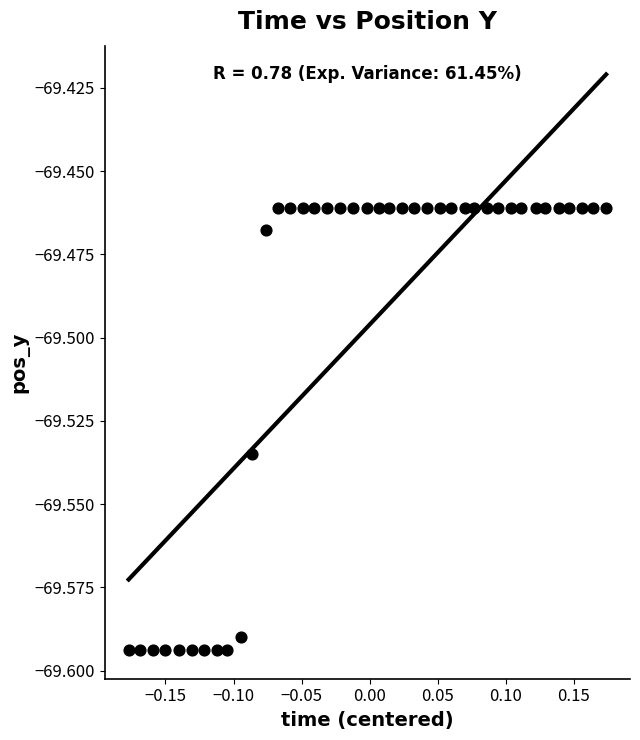

What is the range of X values (max minus min)?

0.4